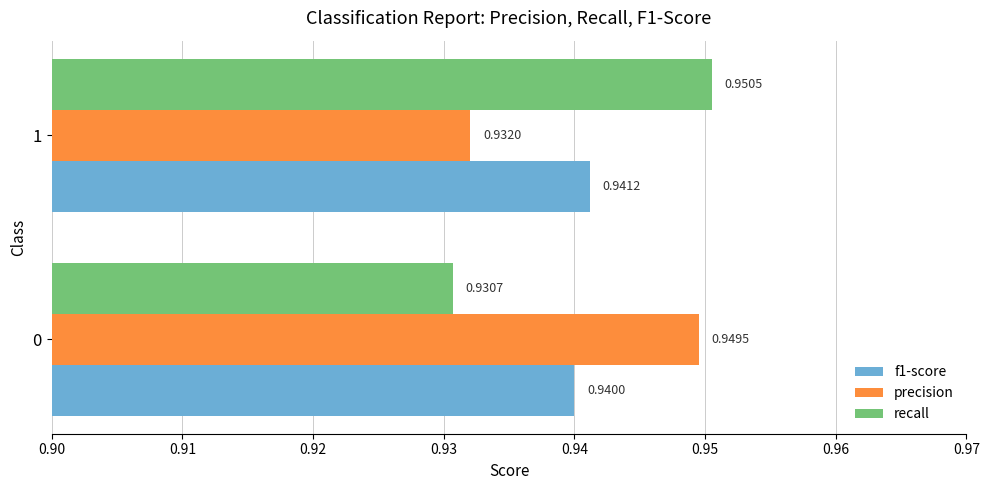

Which series changed the most between 0 and 1?

recall